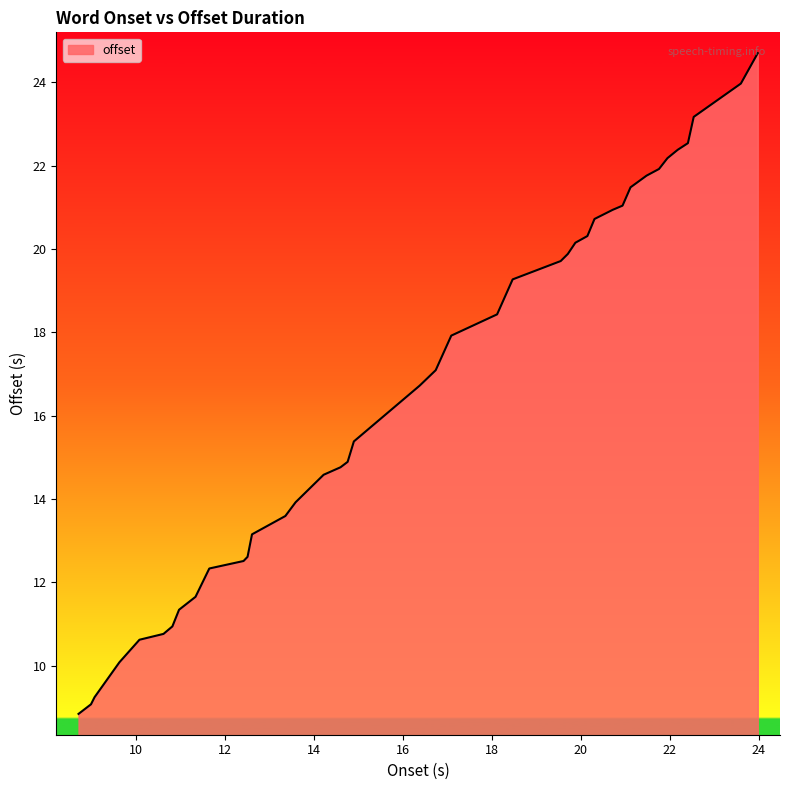

What is the maximum value shown in the chart?

24.7